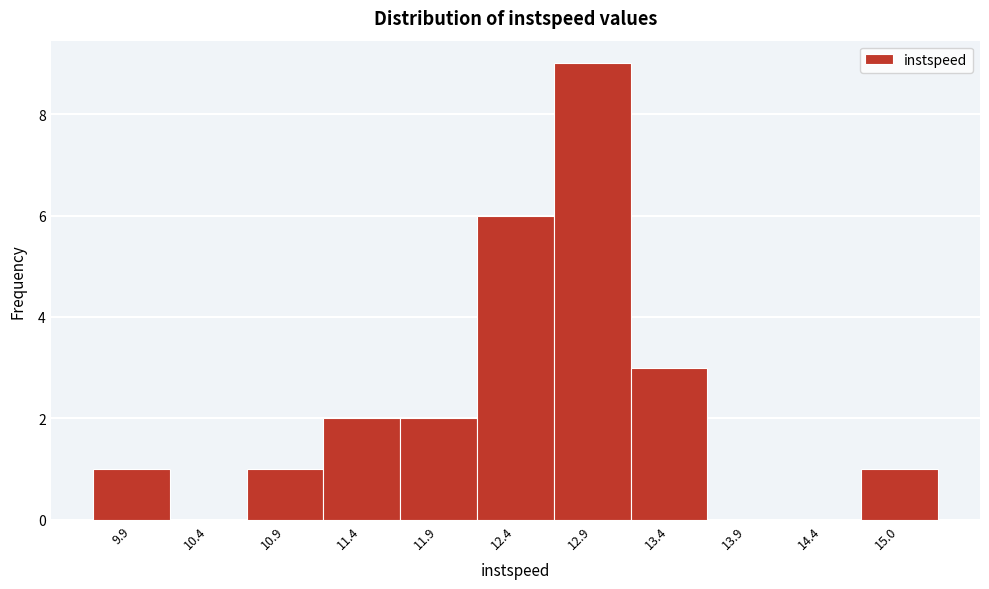

Reading left to right, transcribe this chart: for each bar, give the range it covers on the x-axis and its height. Neither the bar edges nor the heights are printed on the chart, so give them approximately, as read against the axes.

9.6 to 10.1: 1
10.1 to 10.6: 0
10.6 to 11.1: 1
11.1 to 11.6: 2
11.6 to 12.1: 2
12.1 to 12.7: 6
12.7 to 13.2: 9
13.2 to 13.7: 3
13.7 to 14.2: 0
14.2 to 14.7: 0
14.7 to 15.2: 1